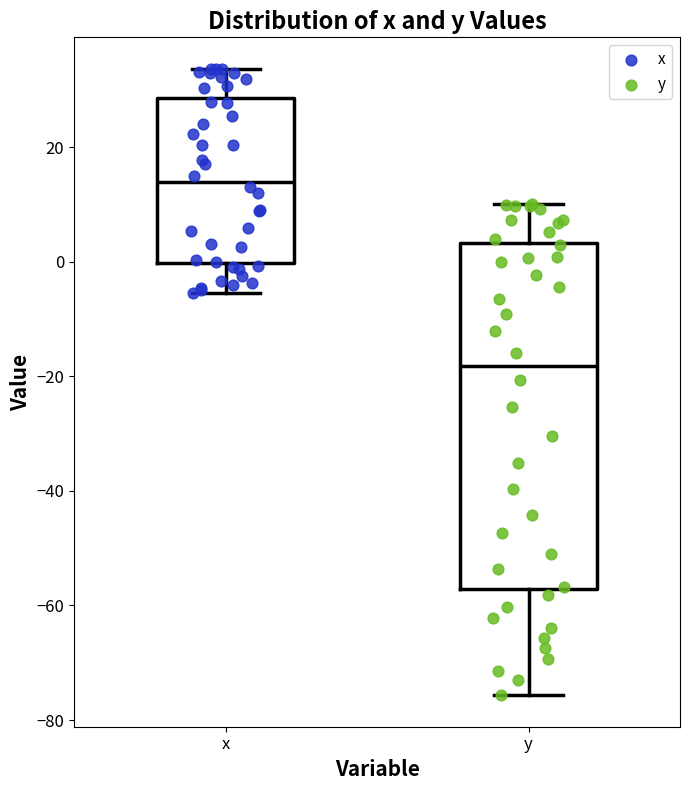

Where is the upper edge of the box for y on the y-axis? The values are not printed on the chart, so give them approximately, as read against the axis.

4